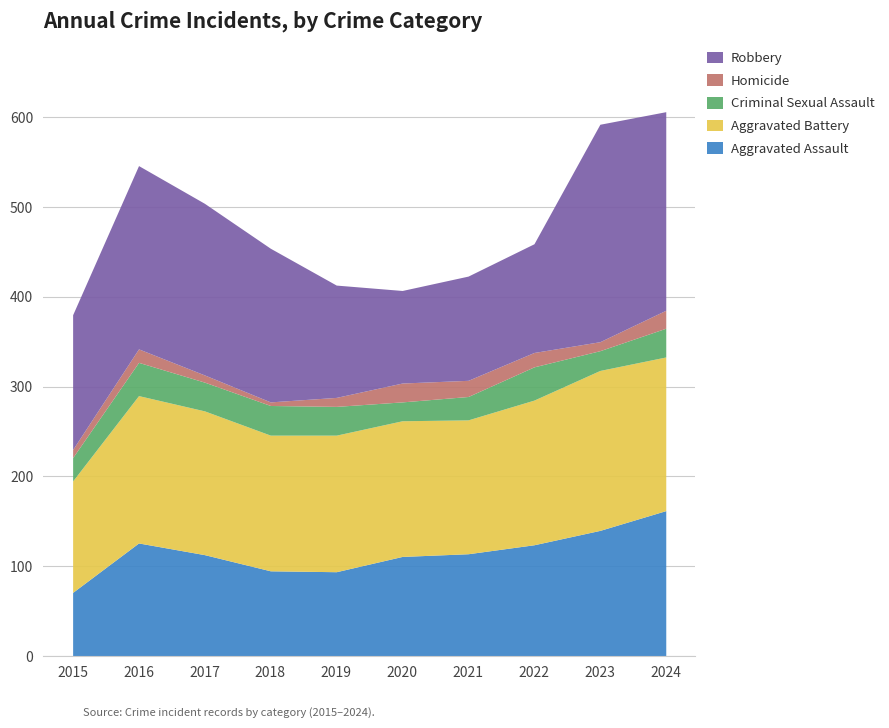

Where does the Aggravated Battery series first go above 160?

2016